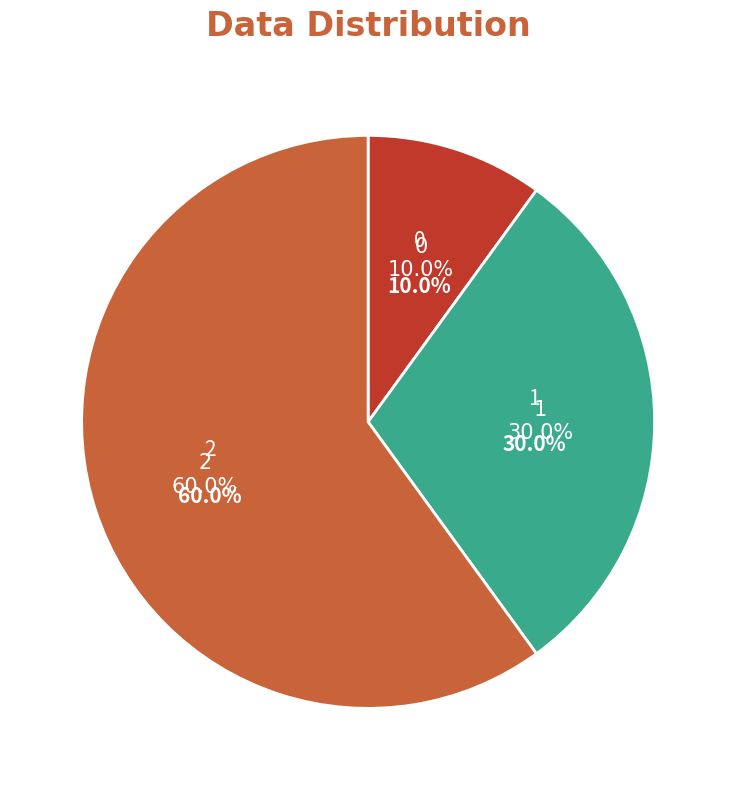

What percentage is NOT represented by 2?

40.0%